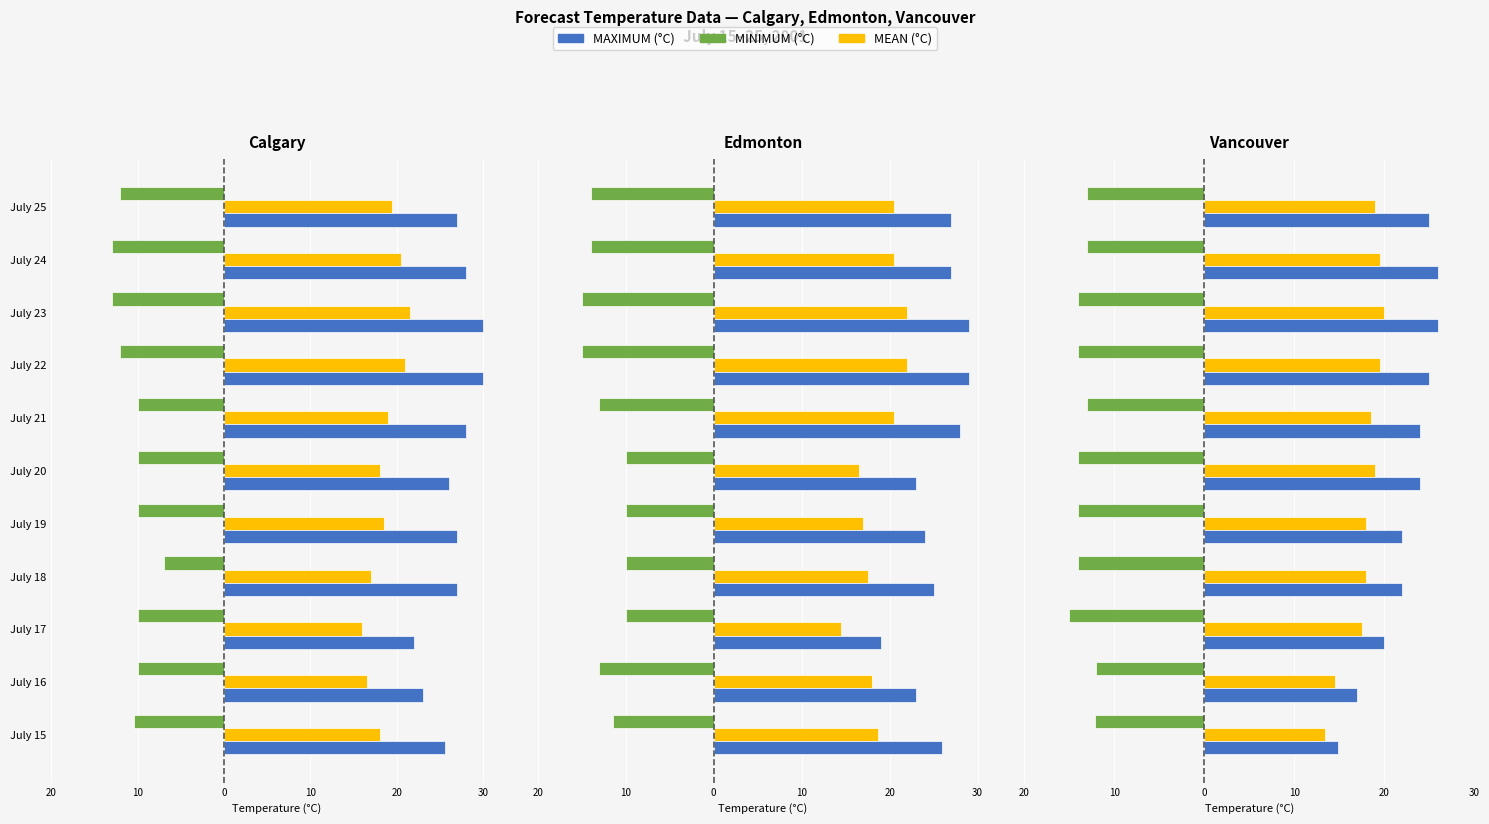

Reading right to left, transcribe all the data shown in this chart.

MINIMUM: -13.0	-13.0	-14.0	-14.0	-13.0	-14.0	-14.0	-14.0	-15.0	-12.0	-12.1
MEAN: 19.0	19.5	20.0	19.5	18.5	19.0	18.0	18.0	17.5	14.5	13.4
MAXIMUM: 25.0	26.0	26.0	25.0	24.0	24.0	22.0	22.0	20.0	17.0	14.8